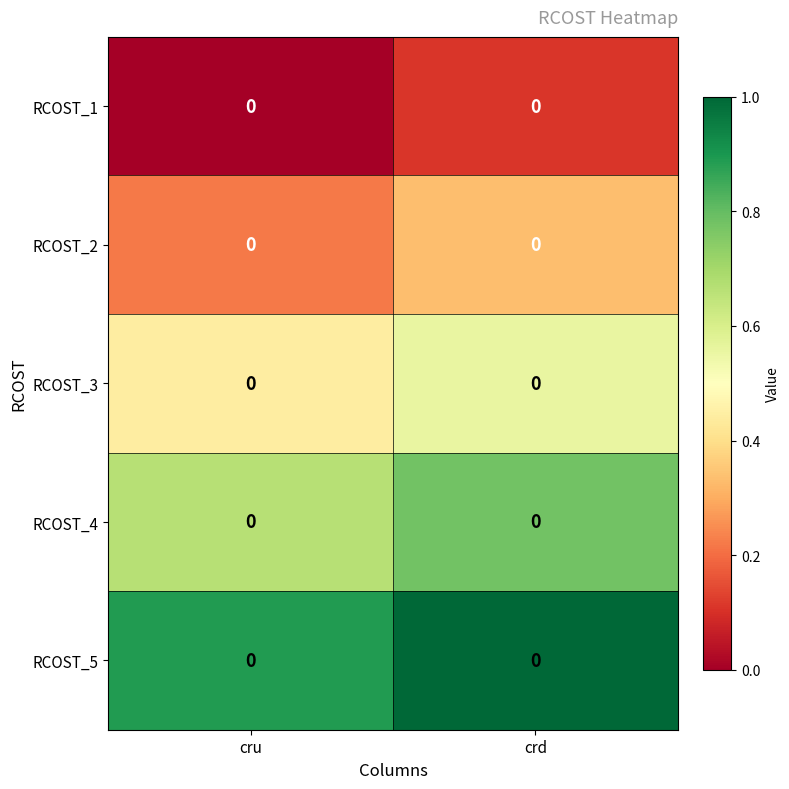

The value of RCOST_1 at cru is 0.1. True or false?

False